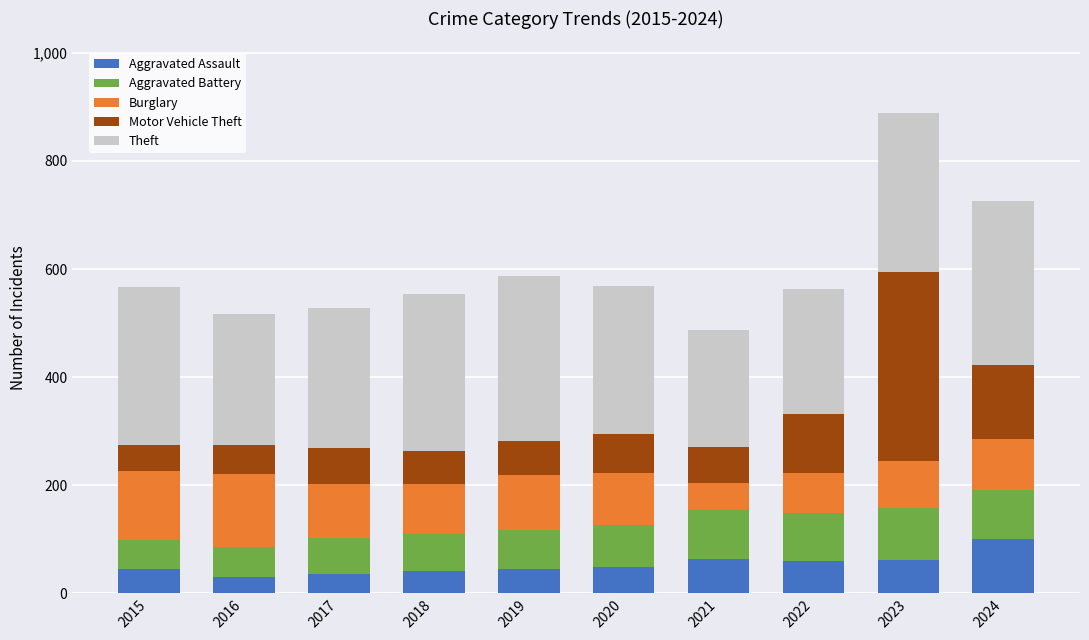

What is the total value across all series at 2015?

566